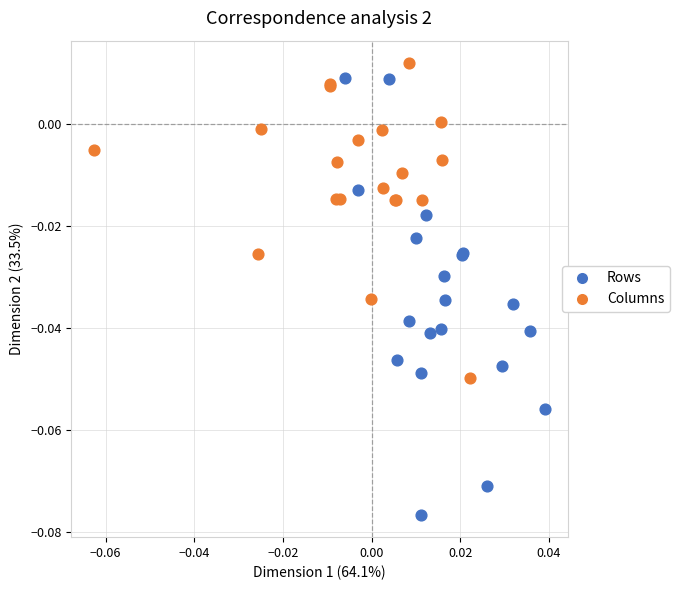

Which series has the largest Y range (max minus min)?

Rows